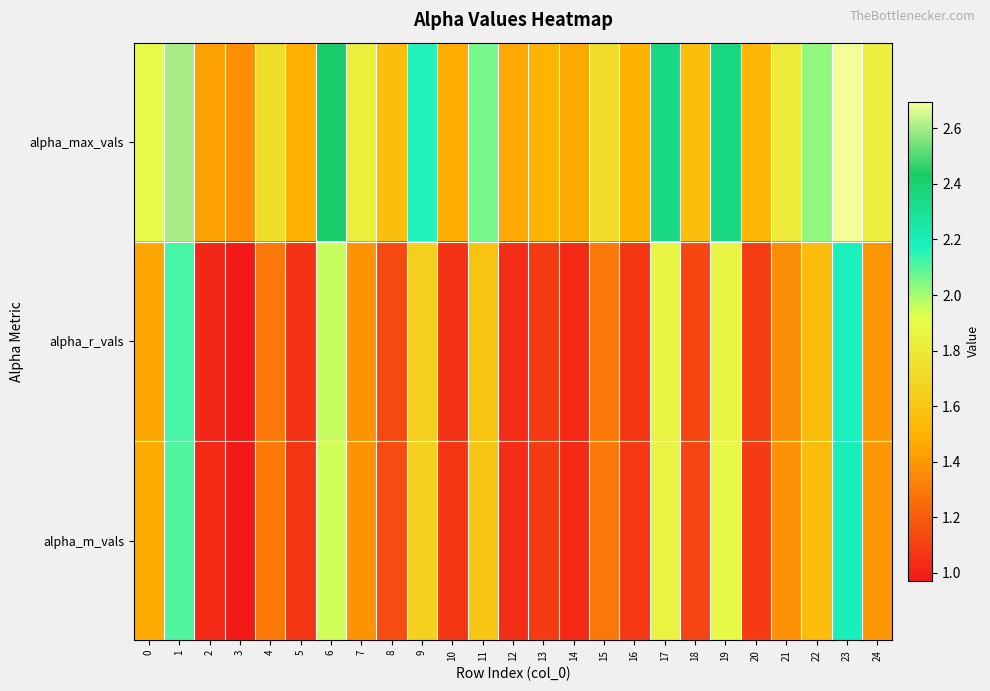

What is the difference between the highest and lowest values at 19?

0.5